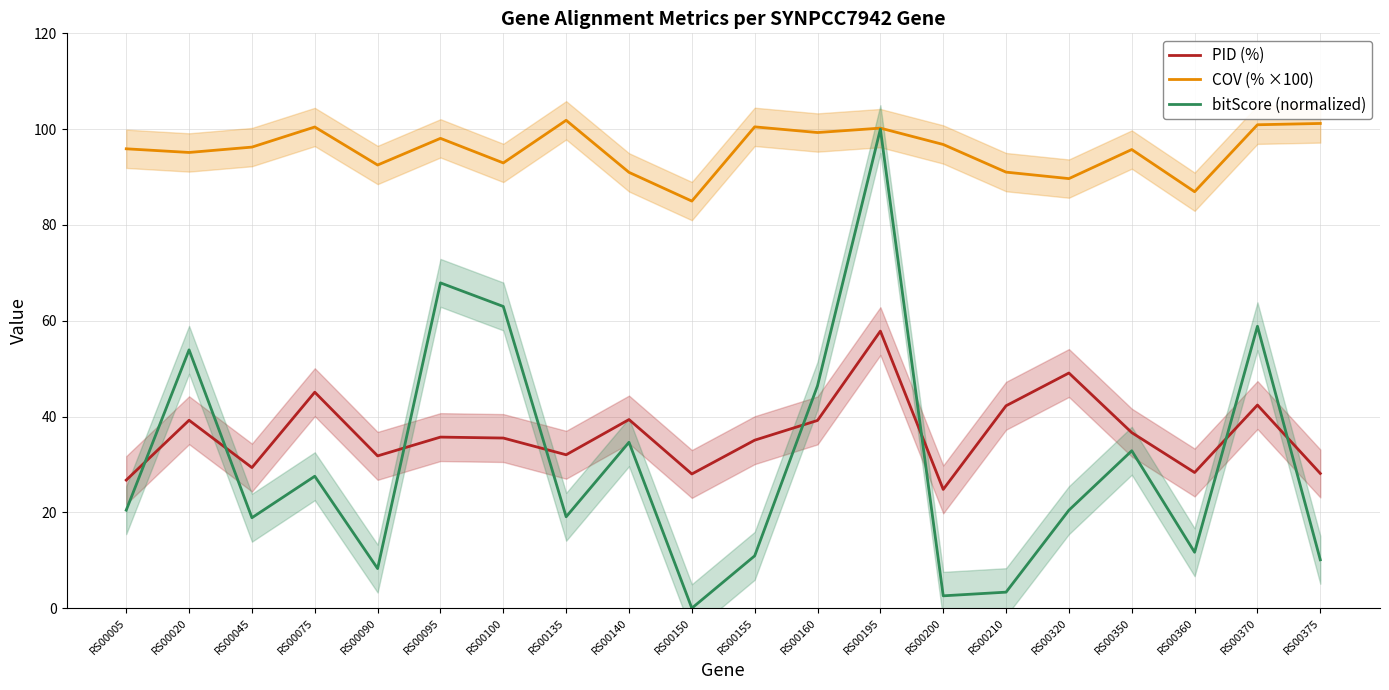

True or false: COV (% ×100) has a value of 91.0 at RS00210.

True